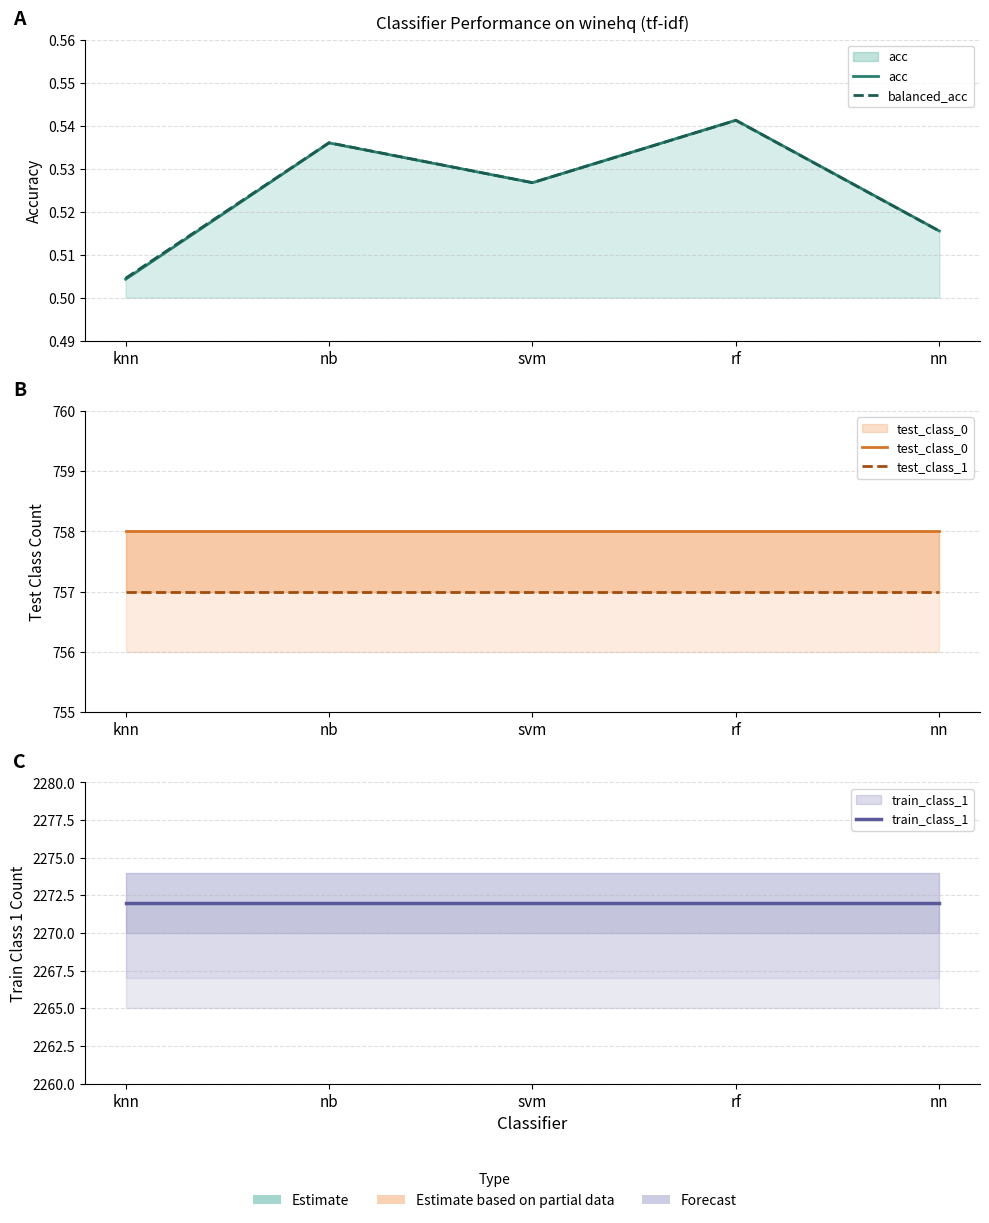

Is the value of acc at rf greater than the value of test_class_1 at rf?

No